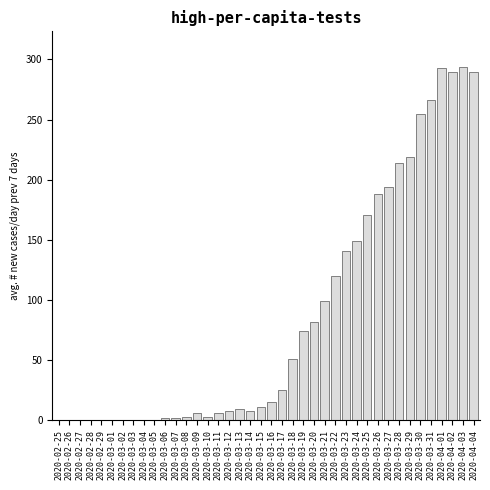

True or false: the data shows 93 at 2020-03-23.

False